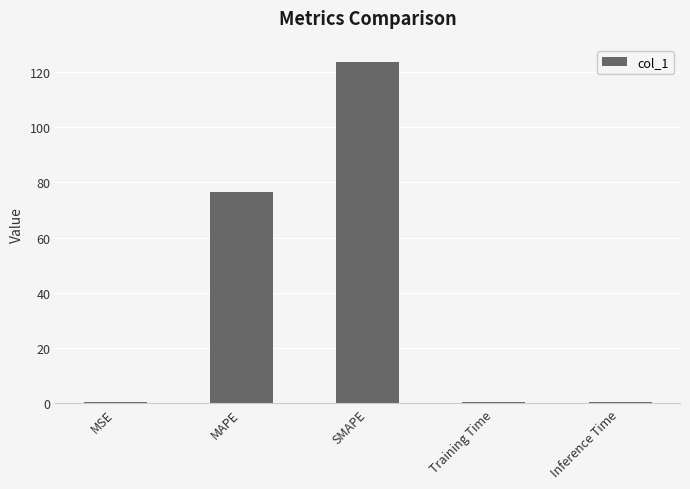

What is the approximate value at SMAPE?

123.6